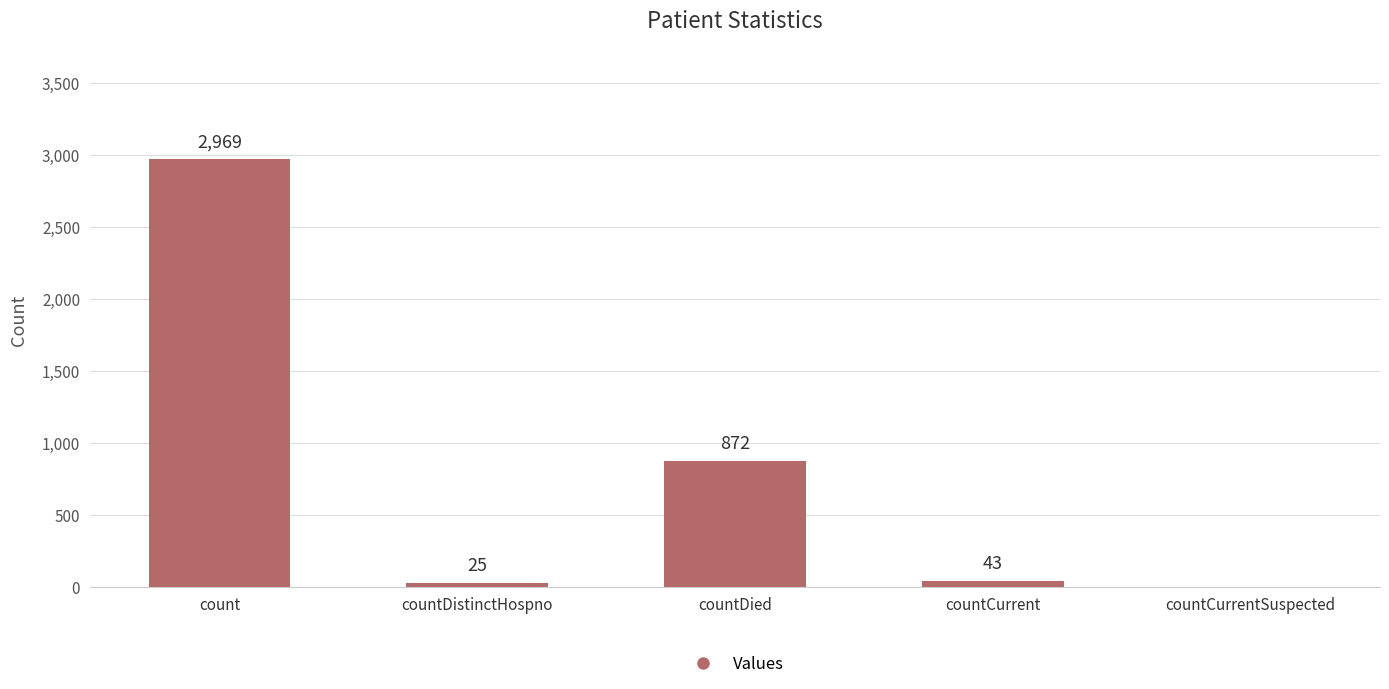

What is the sum of the values at countCurrentSuspected and count?

2969